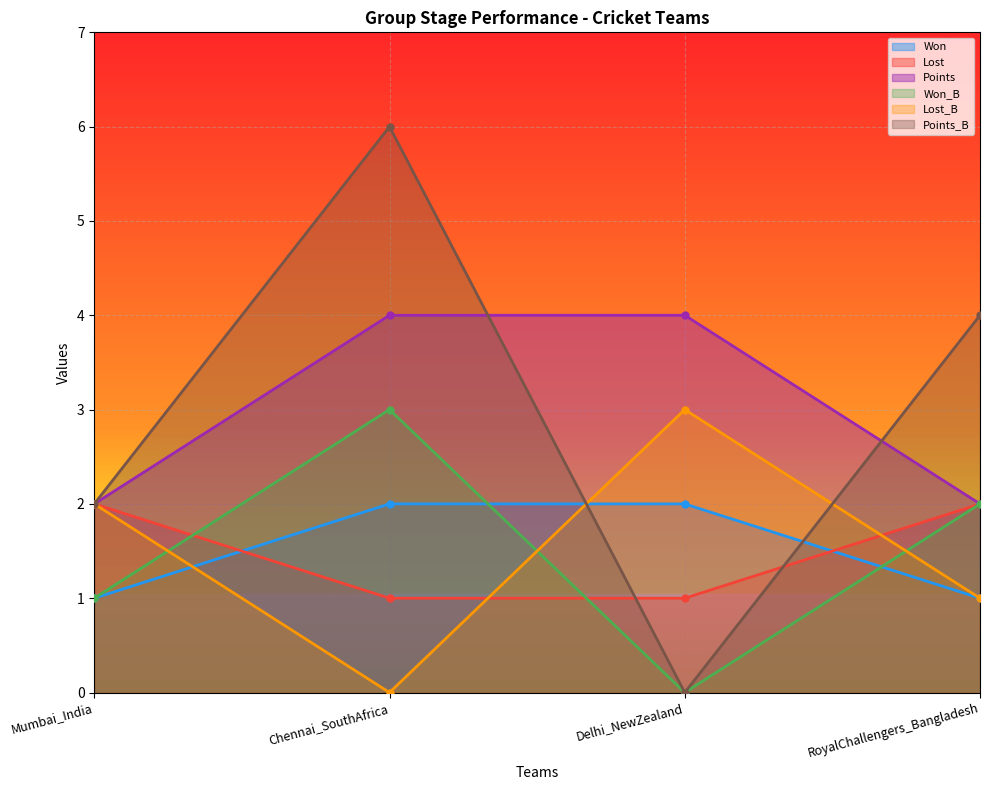

Reading left to right, list all the values displayed in this chart.

Won: Mumbai_India=1	Chennai_SouthAfrica=2	Delhi_NewZealand=2	RoyalChallengers_Bangladesh=1
Lost: Mumbai_India=2	Chennai_SouthAfrica=1	Delhi_NewZealand=1	RoyalChallengers_Bangladesh=2
Points: Mumbai_India=2	Chennai_SouthAfrica=4	Delhi_NewZealand=4	RoyalChallengers_Bangladesh=2
Won_B: Mumbai_India=1	Chennai_SouthAfrica=3	Delhi_NewZealand=0	RoyalChallengers_Bangladesh=2
Lost_B: Mumbai_India=2	Chennai_SouthAfrica=0	Delhi_NewZealand=3	RoyalChallengers_Bangladesh=1
Points_B: Mumbai_India=2	Chennai_SouthAfrica=6	Delhi_NewZealand=0	RoyalChallengers_Bangladesh=4